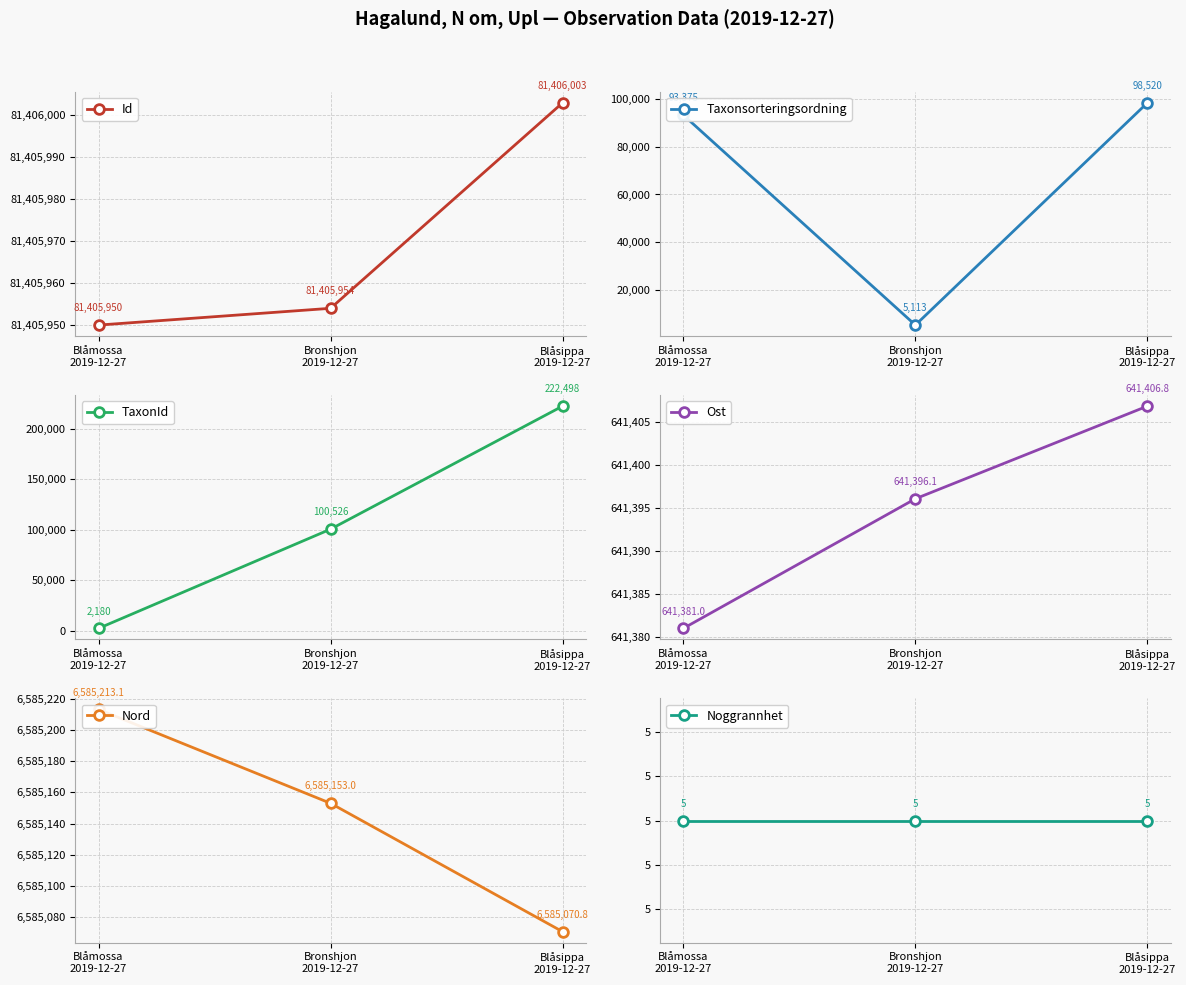

Count the number of data series in this chart.

6